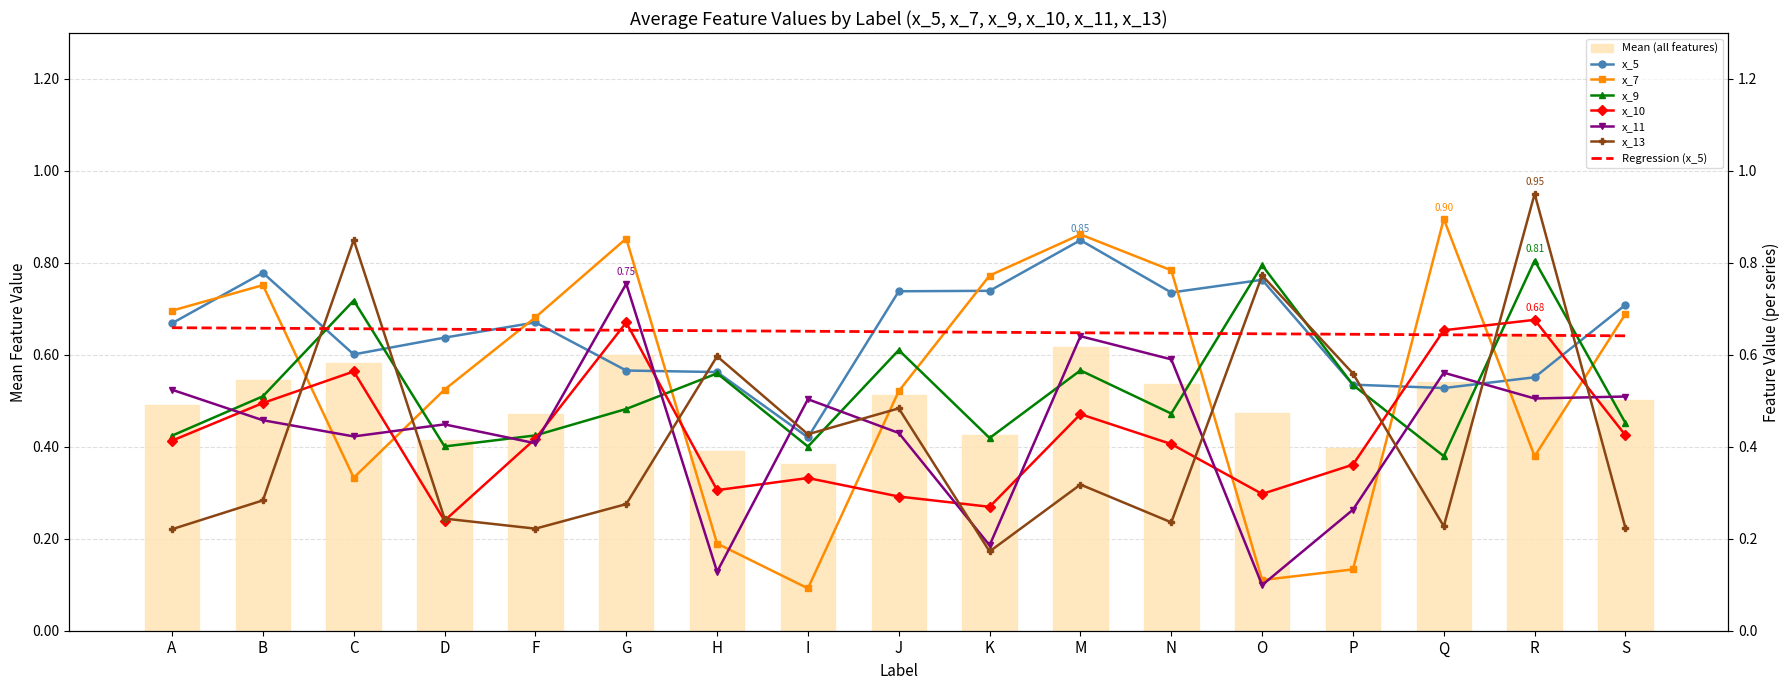

At which category is the sum across all series the highest?

R